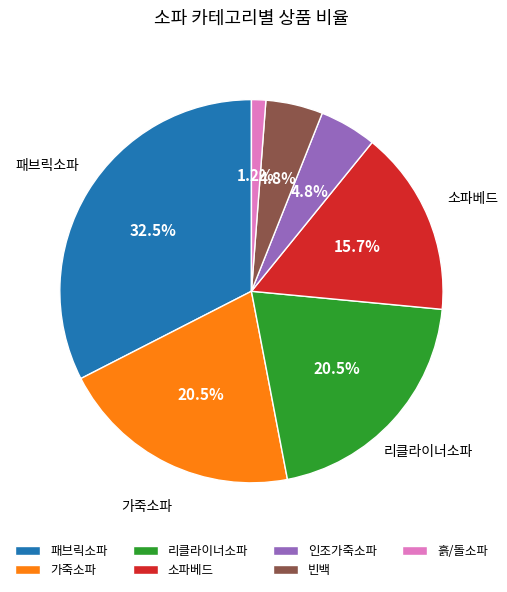

True or false: 패브릭소파 accounts for 40% of the total.

False